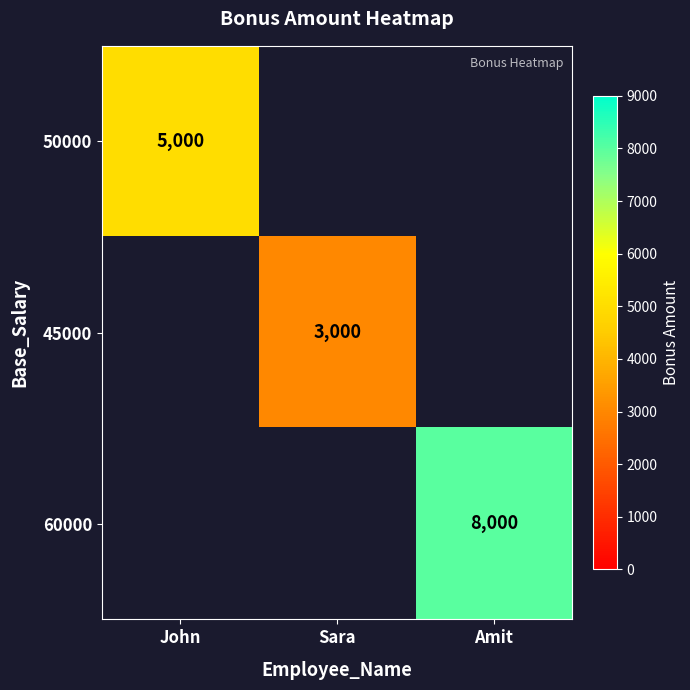

At how many categories does at least one series exceed 6443?

1